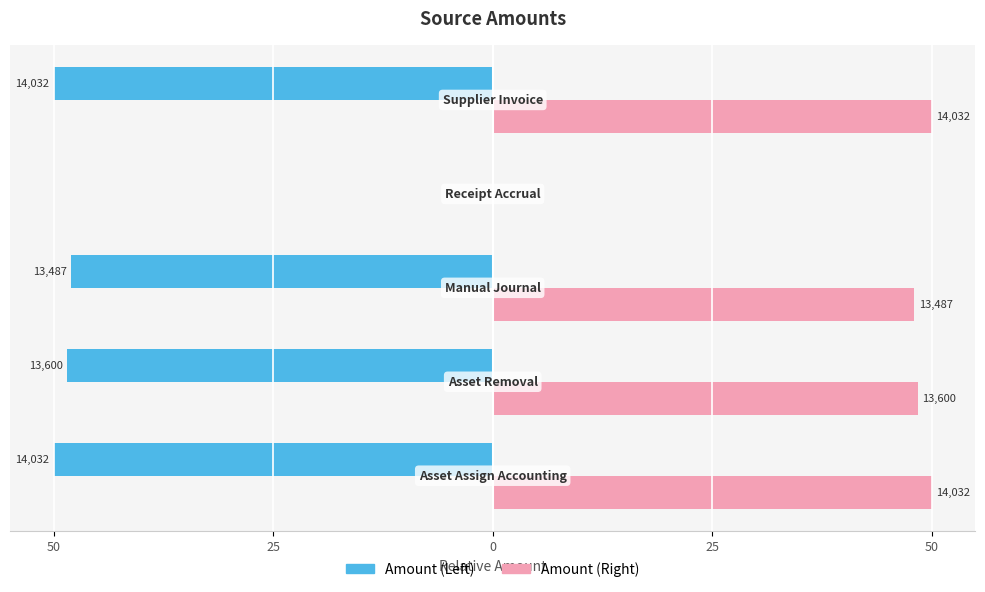

What are all the series names shown in the legend?

Amount (Left), Amount (Right)